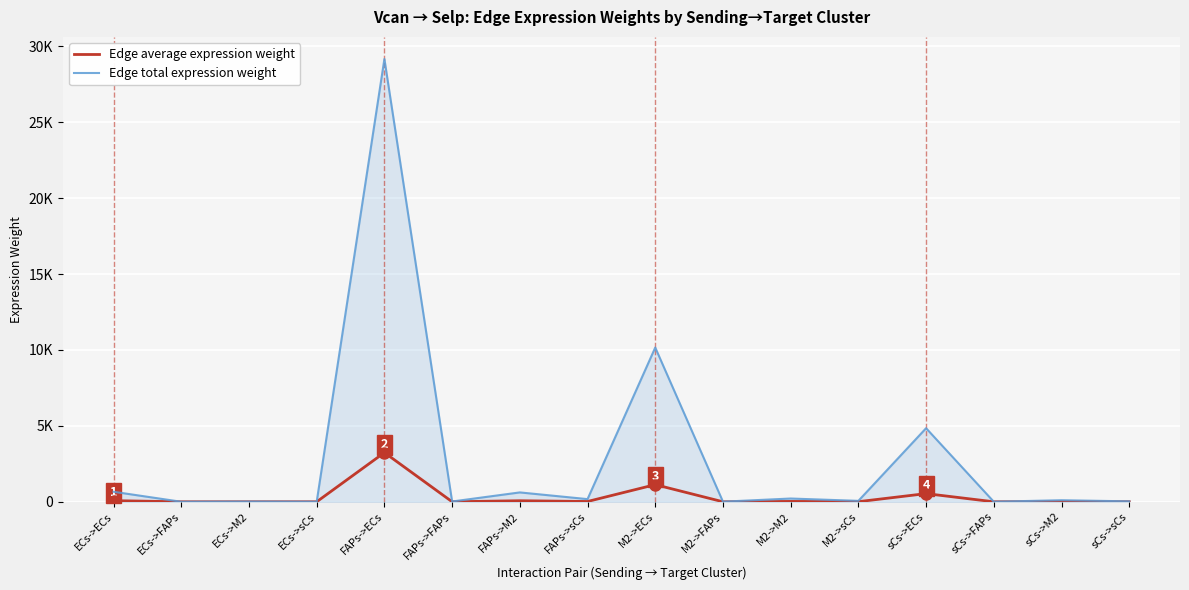

At which label does Edge average expression weight first exceed 11?

ECs->ECs